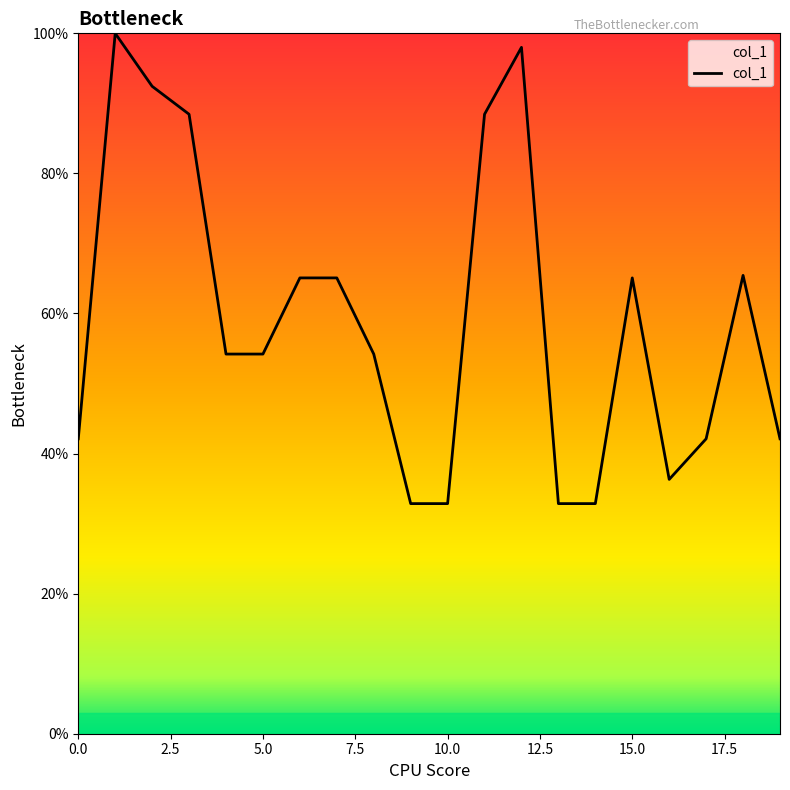

What is the difference between the maximum and minimum values?

67.1